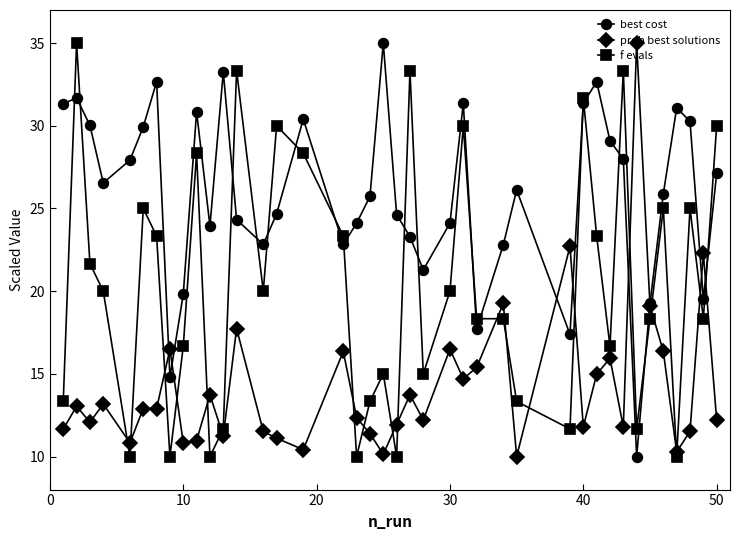

Does the chart have visible grid lines?

No